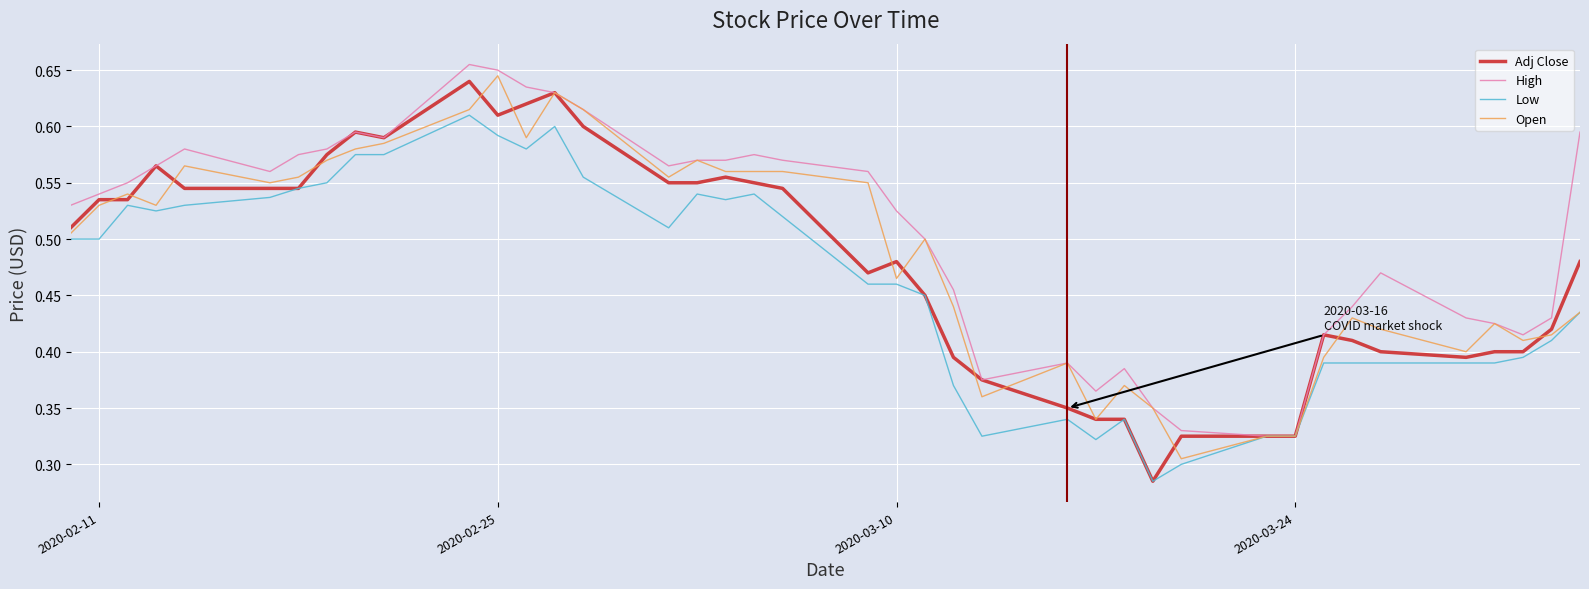

Which series has the largest total across all categories?

High